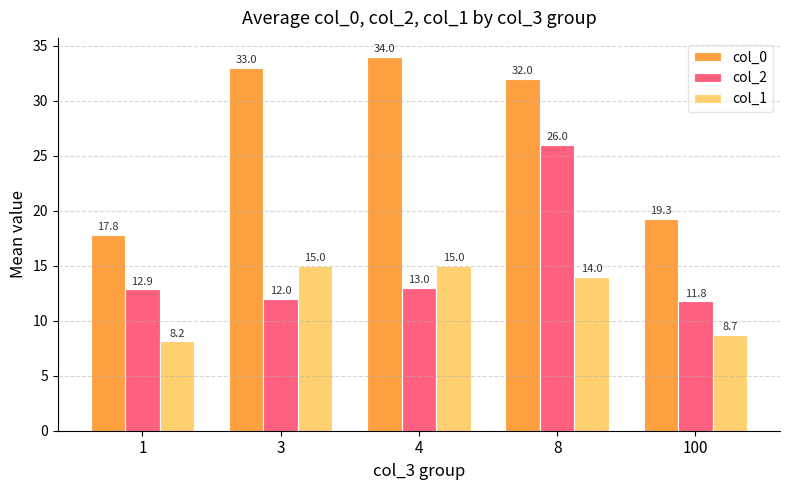

List the labels in order of col_0 value, largest first.

4, 3, 8, 100, 1